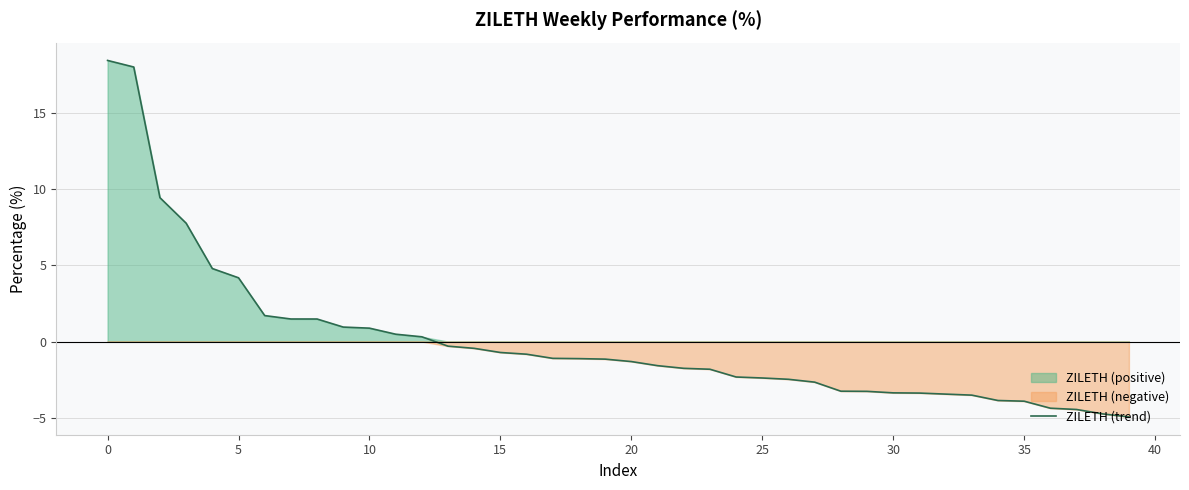

Reading left to right, extract all data points from this chart.

18.5	18.0	9.5	7.8	4.8	4.2	1.7	1.5	1.5	1.0	0.9	0.5	0.3	-0.3	-0.4	-0.7	-0.8	-1.1	-1.1	-1.2	-1.3	-1.6	-1.8	-1.8	-2.3	-2.4	-2.5	-2.7	-3.3	-3.3	-3.4	-3.4	-3.5	-3.5	-3.9	-3.9	-4.4	-4.5	-4.8	-5.0